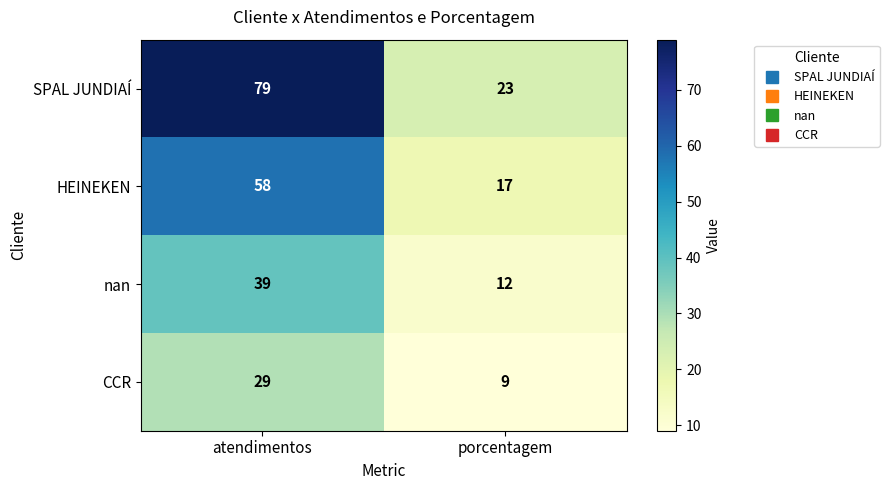

Which category has the highest value in the HEINEKEN series?

atendimentos